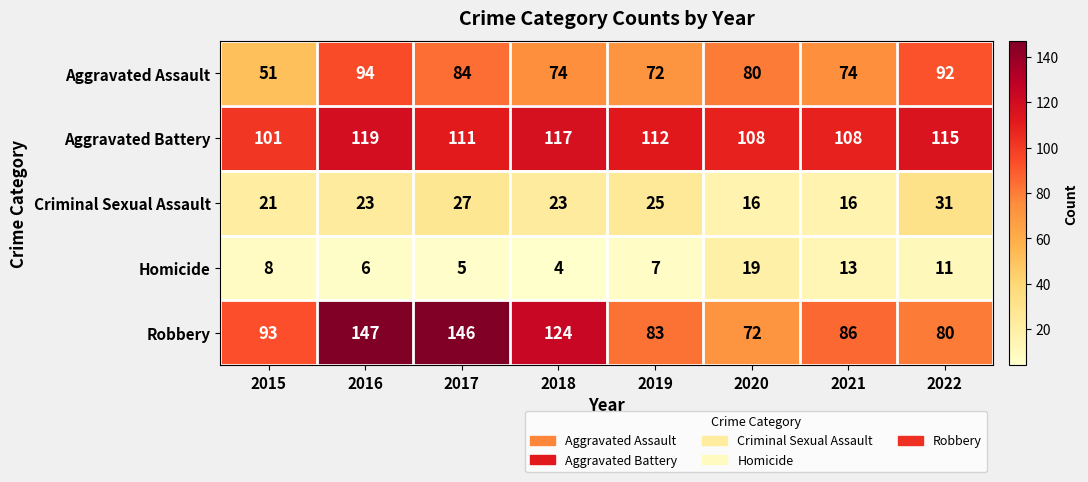

What is the sum of the Criminal Sexual Assault values at 2020 and 2018?

39